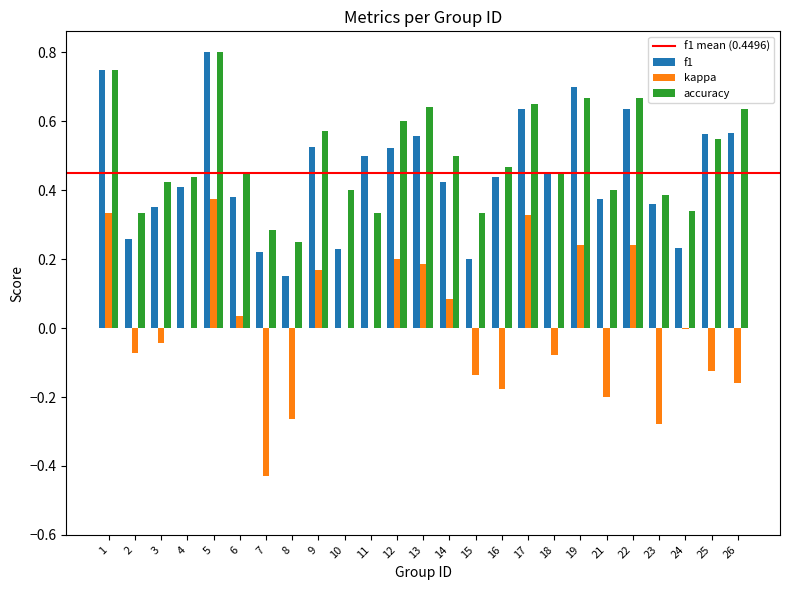

Which category has the highest value in the kappa series?

5